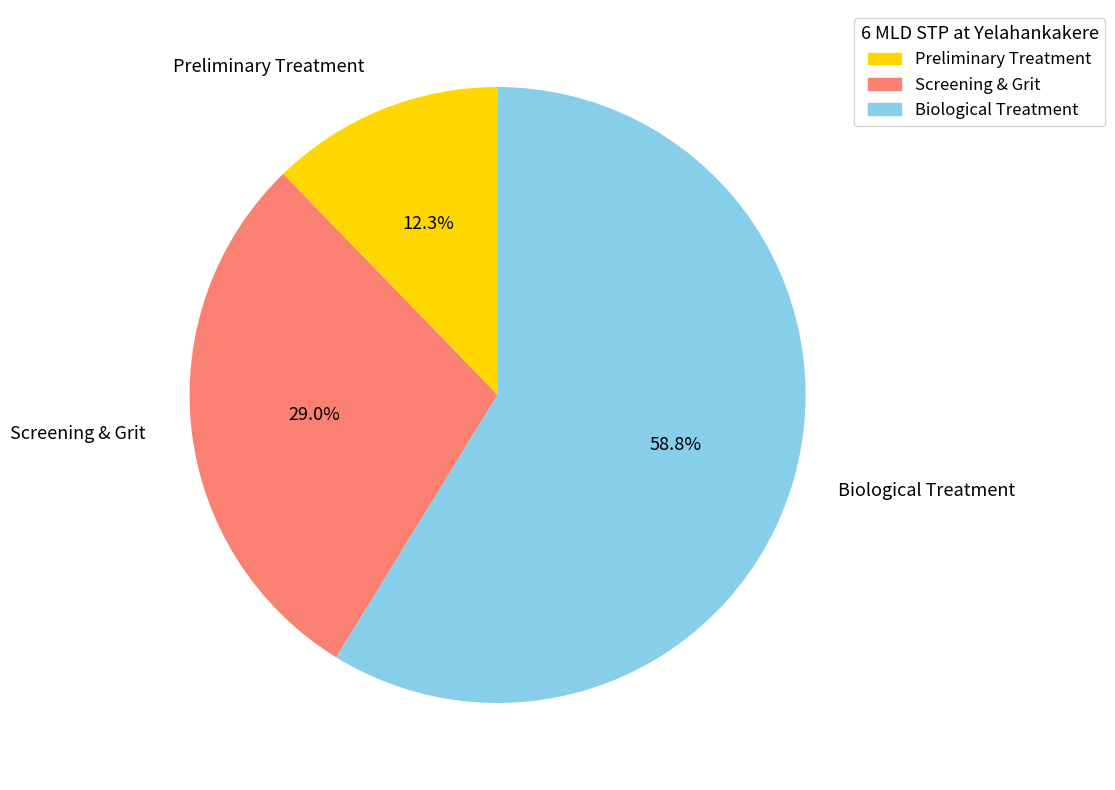

Rank the categories by value from highest to lowest.

Biological Treatment, Screening & Grit, Preliminary Treatment